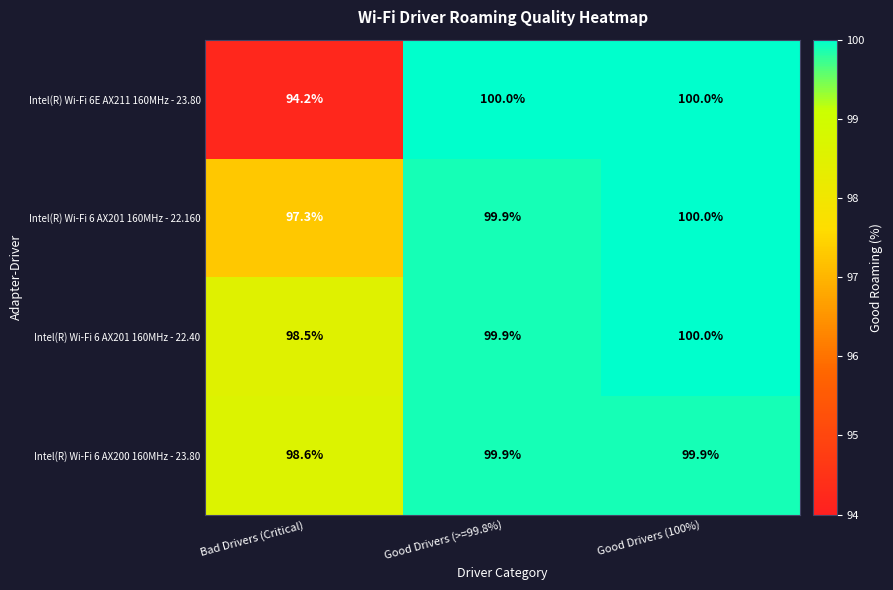

What is the average value of the Intel(R) Wi-Fi 6 AX201 160MHz - 22.160 series?

99.1